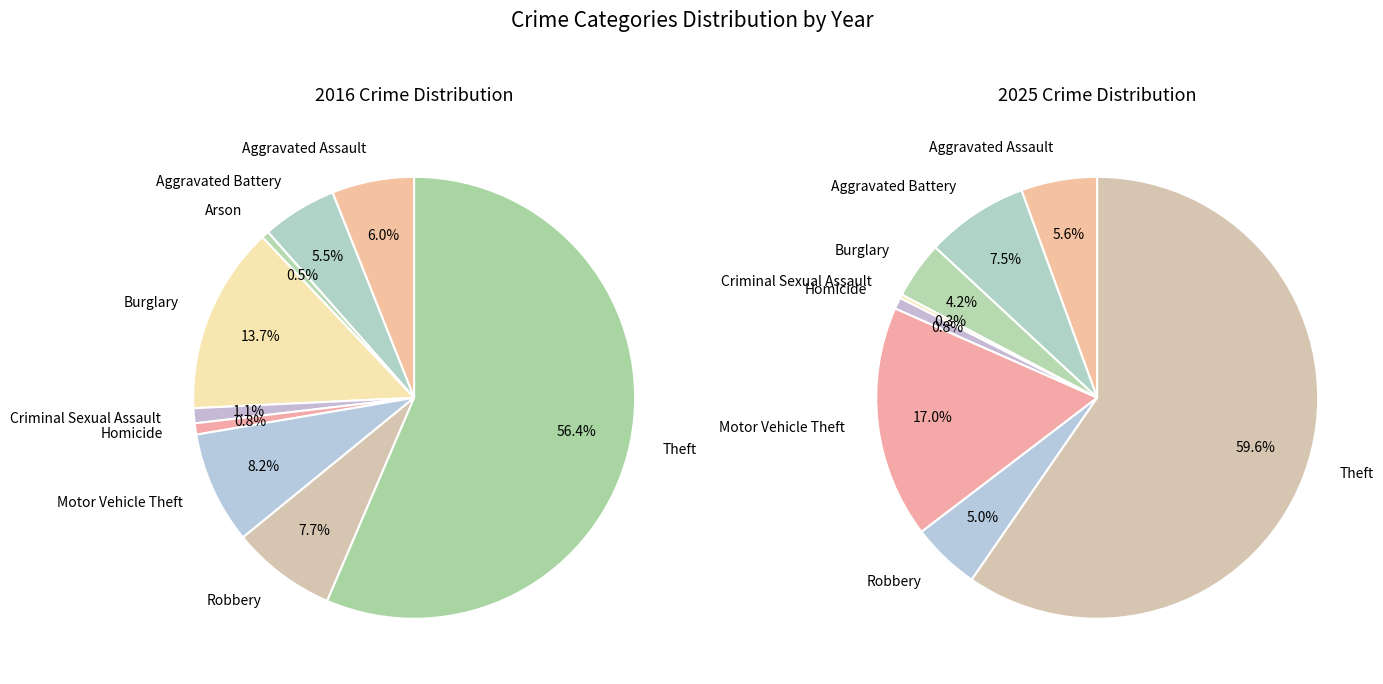

To the nearest percent, what is the combined percentage of values_2016 and 4?

7%